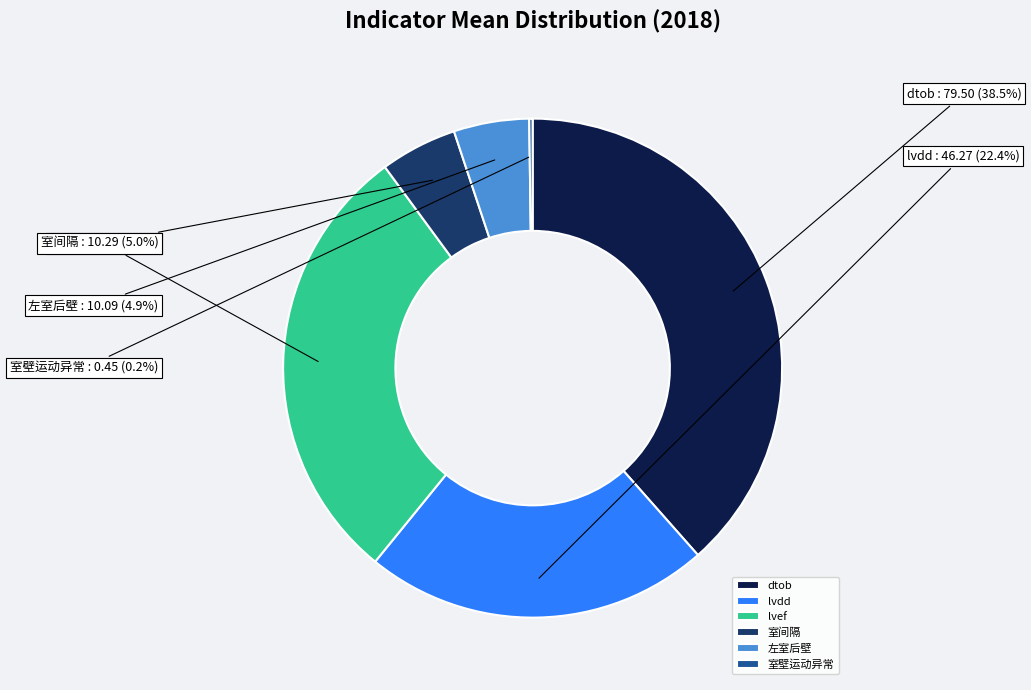

What is the ratio of the value at dtob to the value at lvdd?

1.7